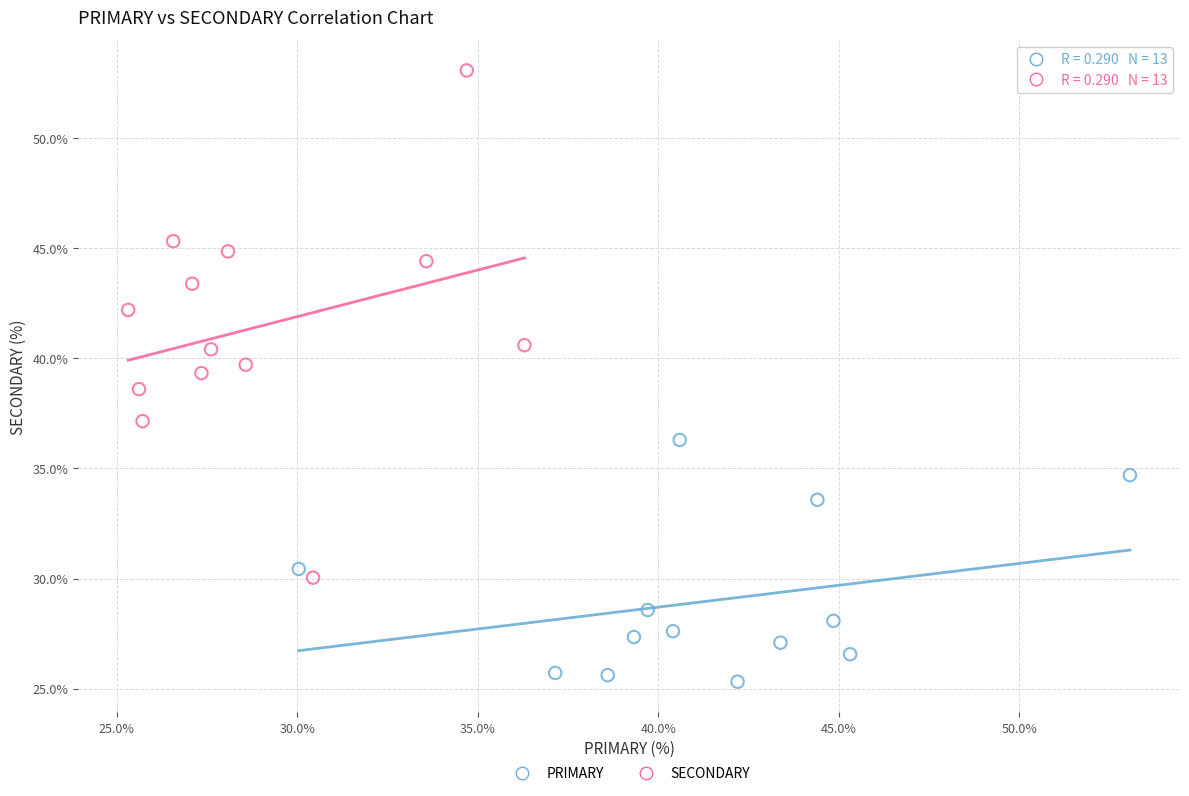

Which series has the largest Y range (max minus min)?

SECONDARY